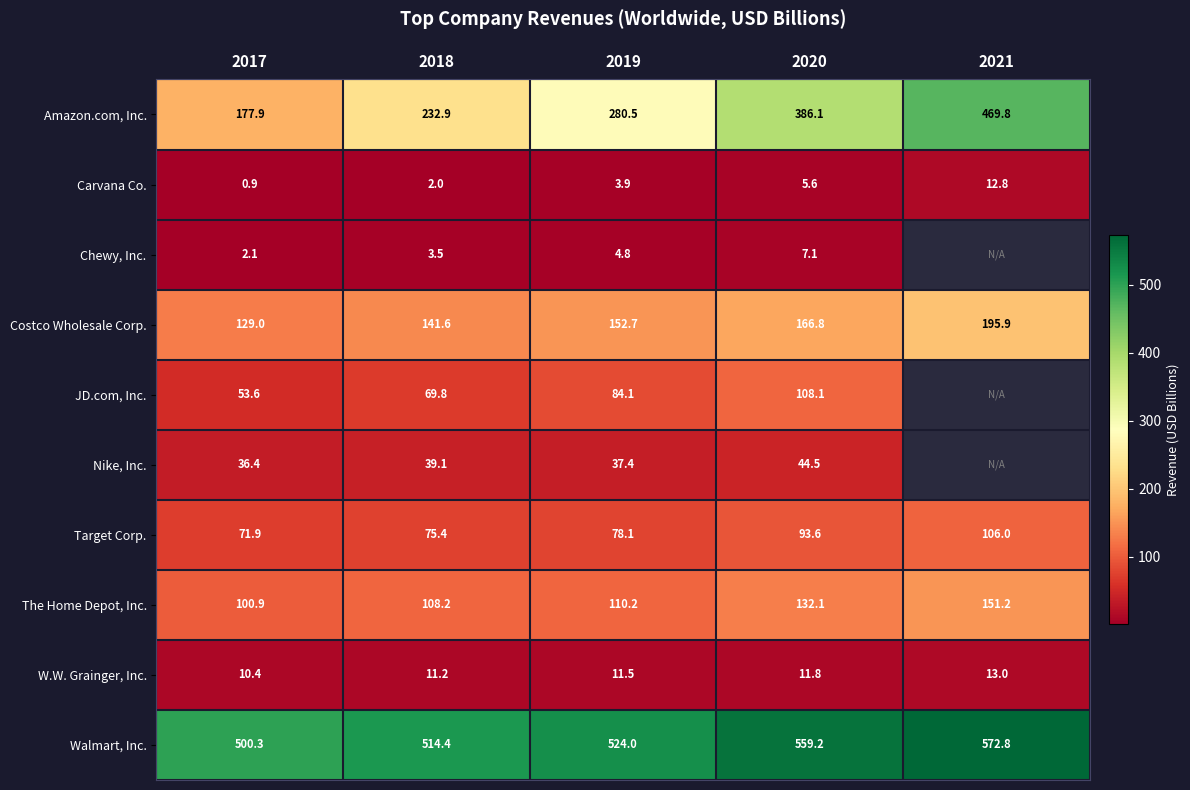

Rank the categories by Costco Wholesale Corp. value from lowest to highest.

2017, 2018, 2019, 2020, 2021